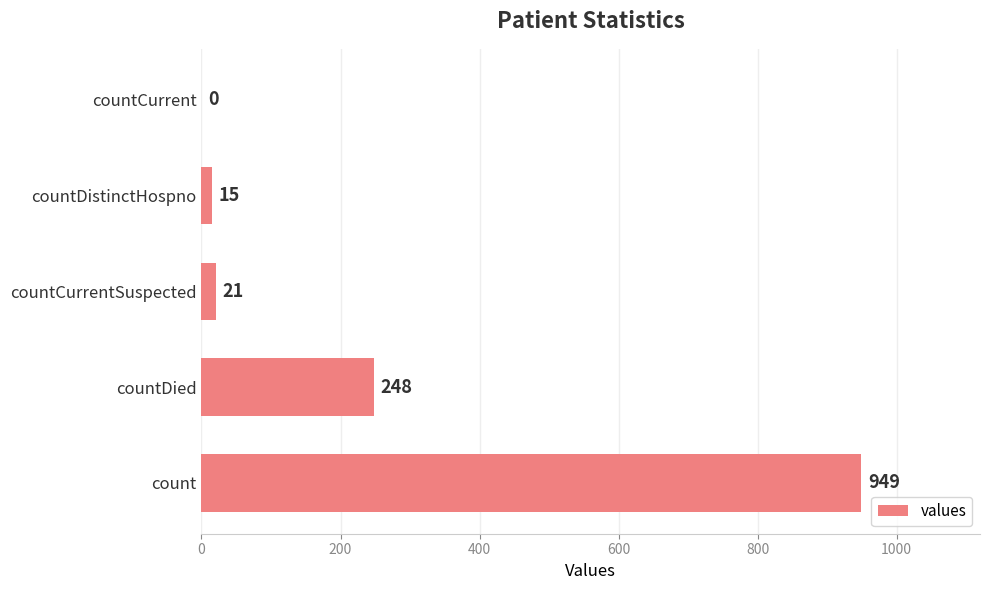

What is the change in value from count to countDistinctHospno?

-934